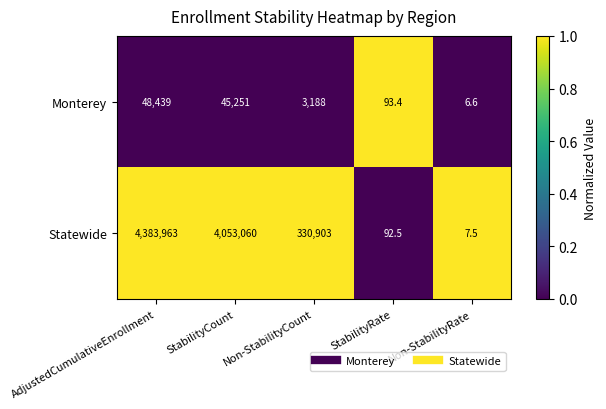

What is the spread (max minus min) of values at Non-StabilityCount?

327715.0